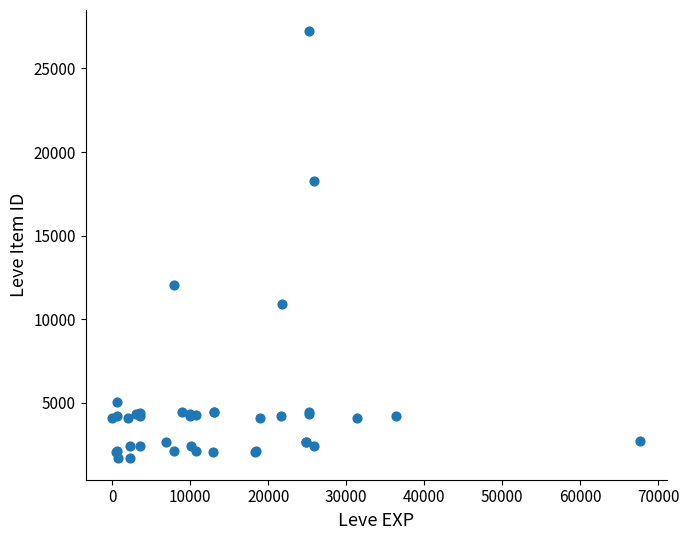

What Y value in the scatter plot is closest to 14448?

12018